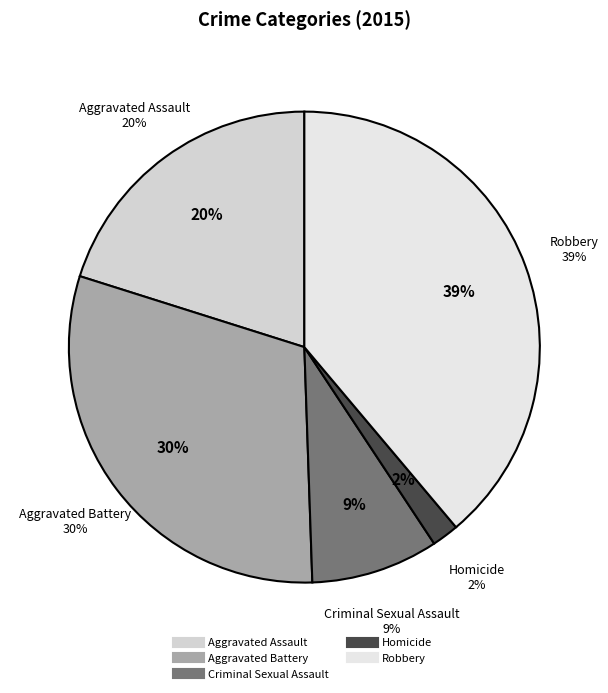

Between Criminal Sexual Assault and Aggravated Assault, which is larger?

Aggravated Assault